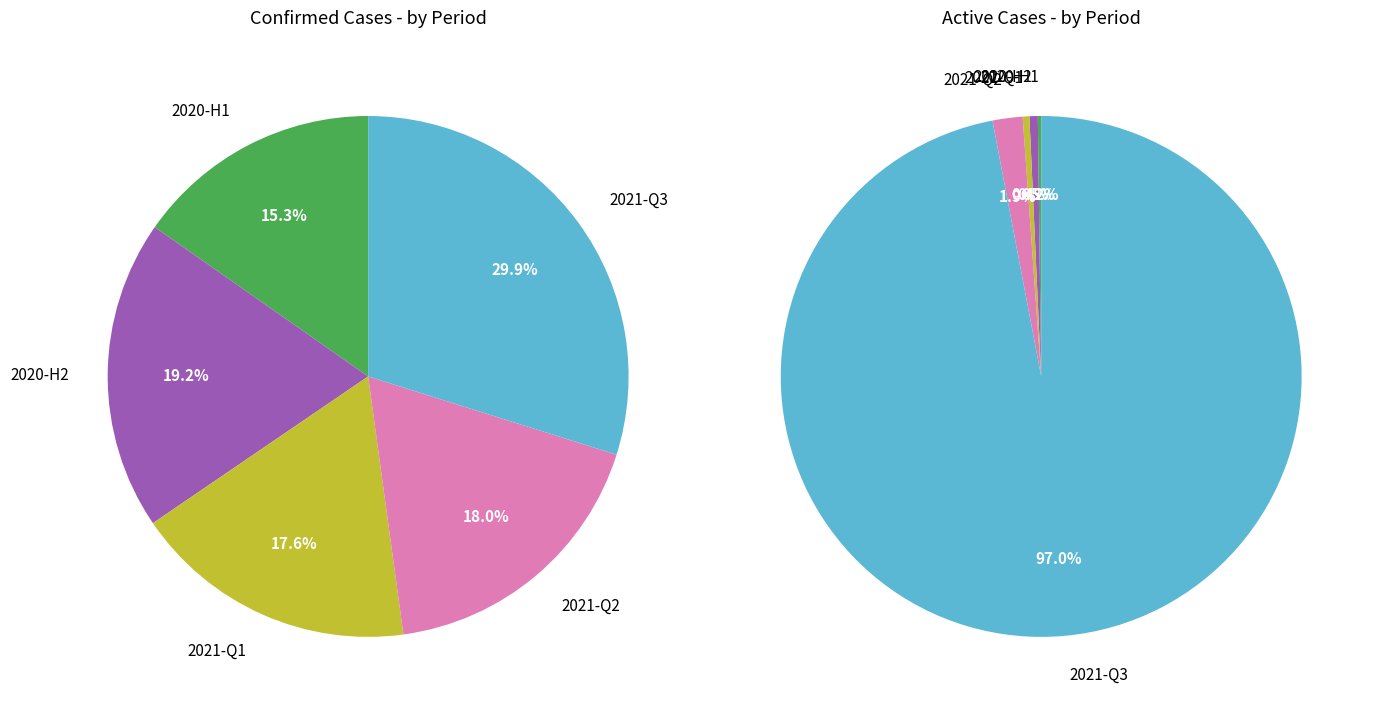

Does 17 account for over 50% of the chart?

No